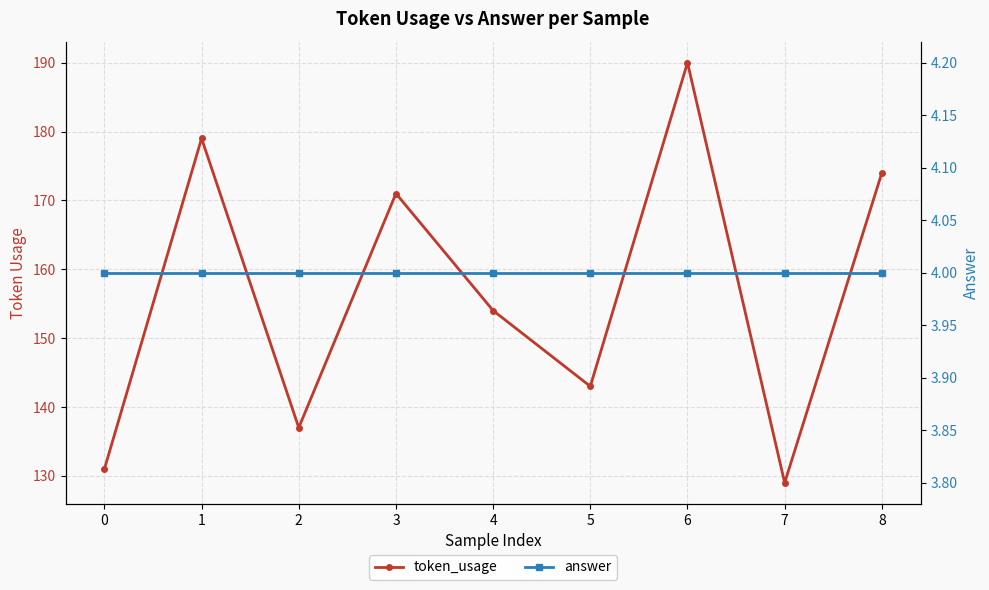

What is the minimum value shown in the chart?

4